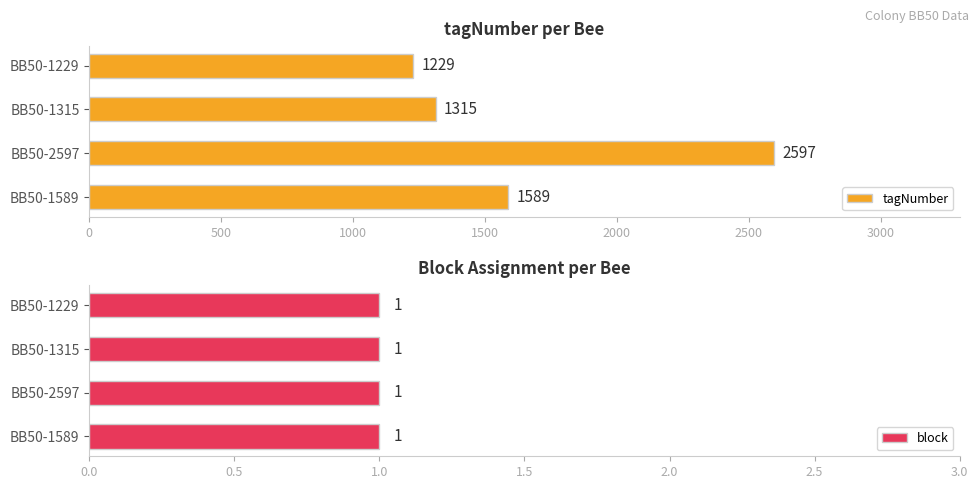

True or false: tagNumber has a value of 885 at BB50-1589.

False